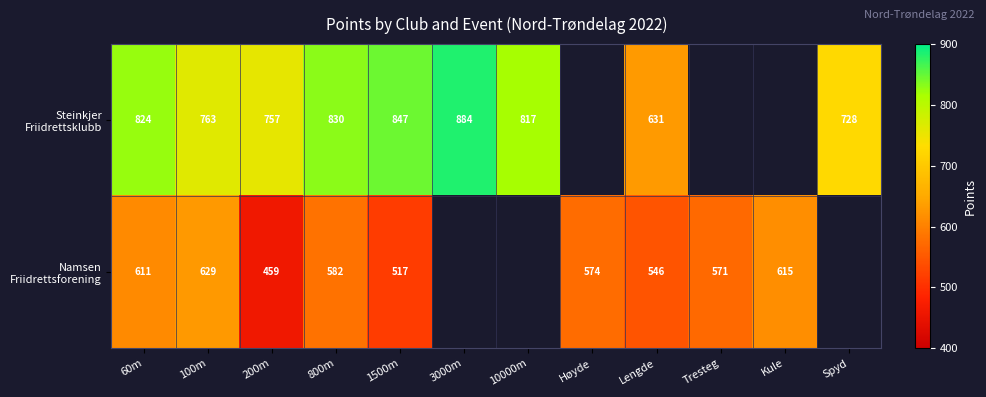

What is the minimum value for Steinkjer Friidrettsklubb?

631.0